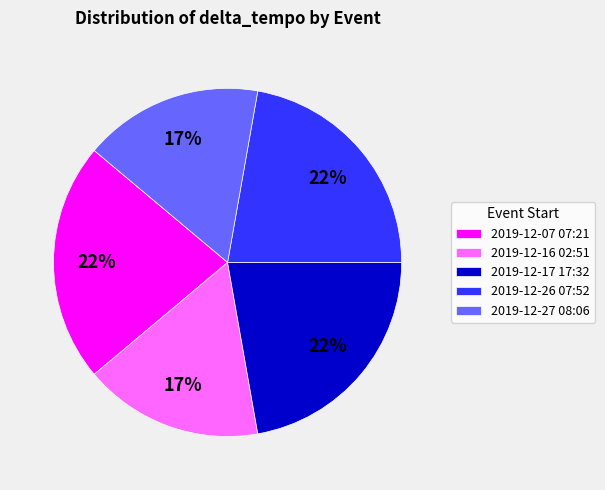

Does 2019-12-16 02:51 represent more than half of the total?

No